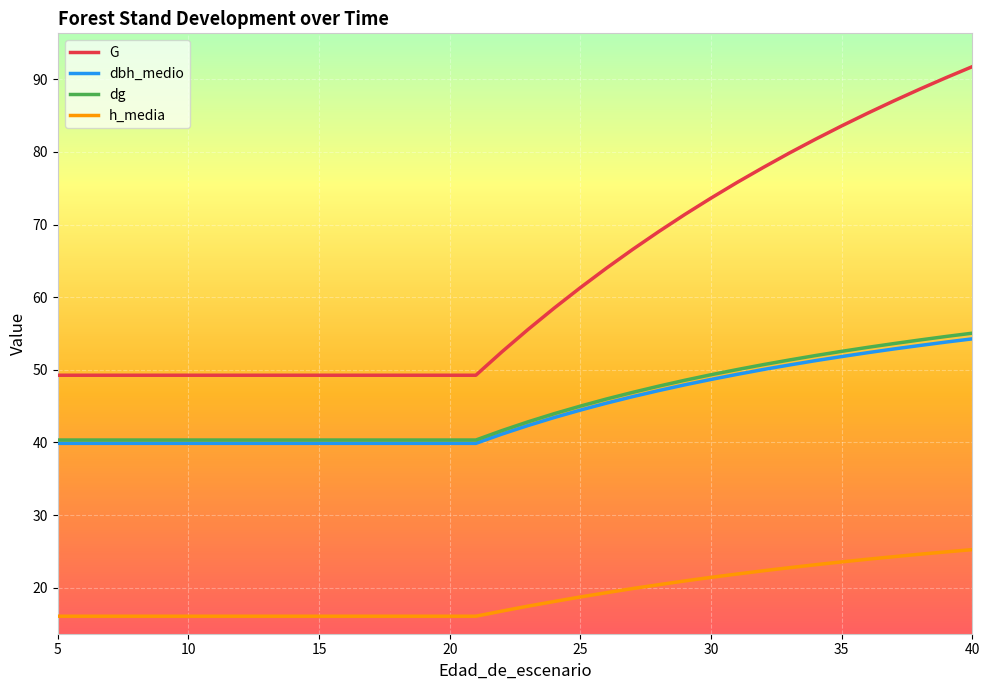

True or false: G and dbh_medio intersect in this chart.

False